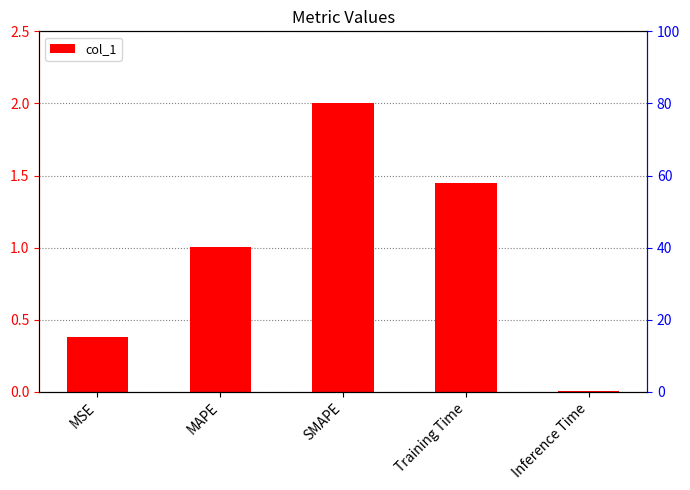

At which label does the data first exceed 1?

MAPE